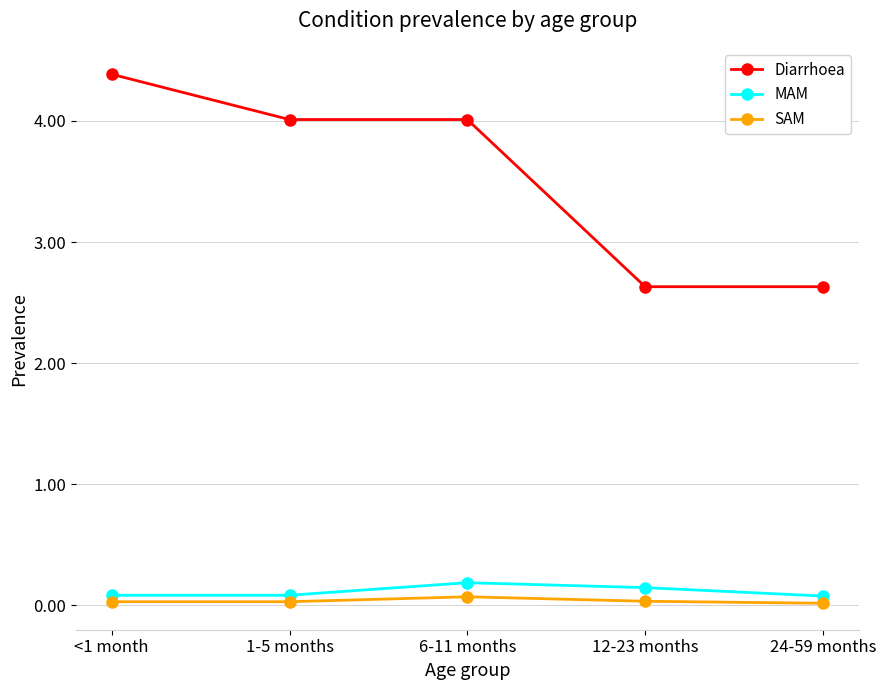

True or false: Diarrhoea and MAM intersect in this chart.

False